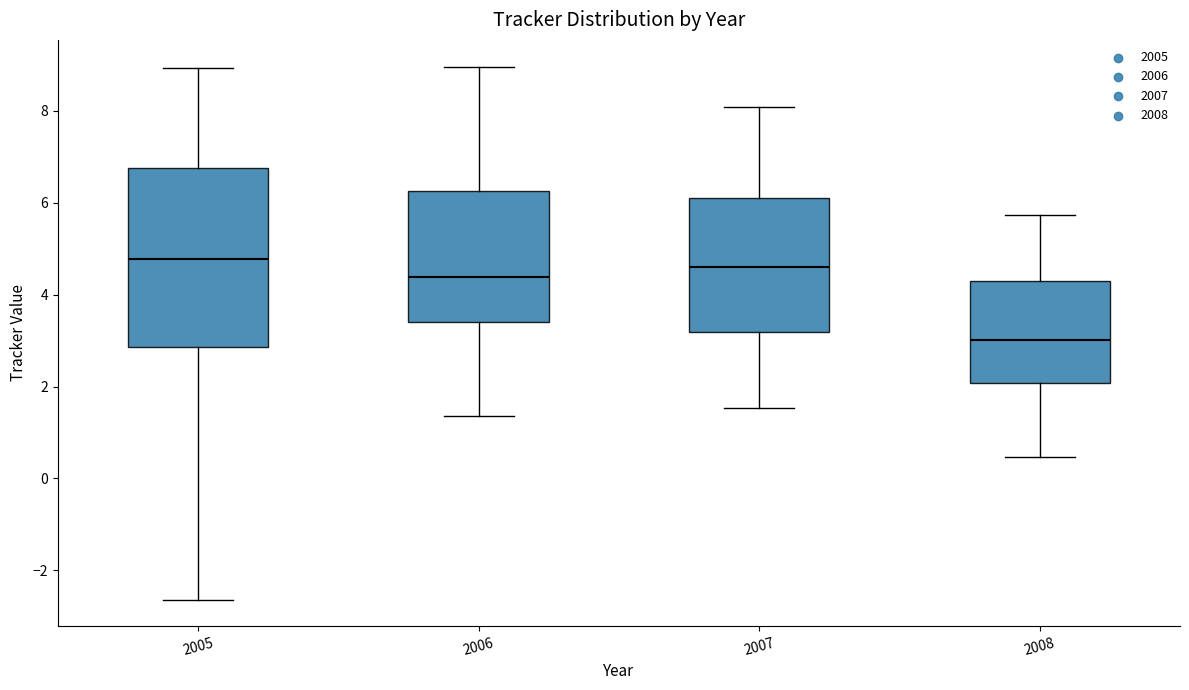

Reading left to right, transcribe this box plot: for each box, give where its median line is, the range the box spans, and where its two whiskers end, as read against the y-axis. The values are not printed on the chart, so give them approximately, as read against the axis.

2005: median 4.8, box 2.8 to 6.8, whiskers -2.6 to 9.0
2006: median 4.4, box 3.4 to 6.2, whiskers 1.4 to 9.0
2007: median 4.6, box 3.2 to 6.2, whiskers 1.6 to 8.0
2008: median 3.0, box 2.0 to 4.4, whiskers 0.4 to 5.8